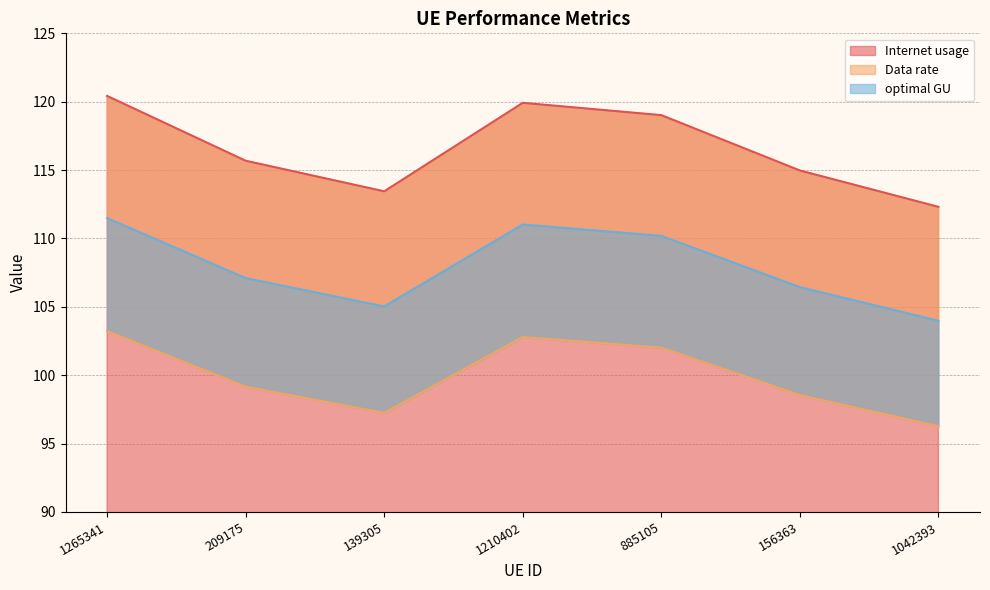

Reading left to right, extract all data points from this chart.

Internet usage: 120.4	115.7	113.4	119.9	119.0	115.0	112.3
Data rate: 103.2	99.2	97.2	102.8	102.0	98.5	96.3
optimal GU: 111.5	107.1	105.0	111.0	110.2	106.4	104.0